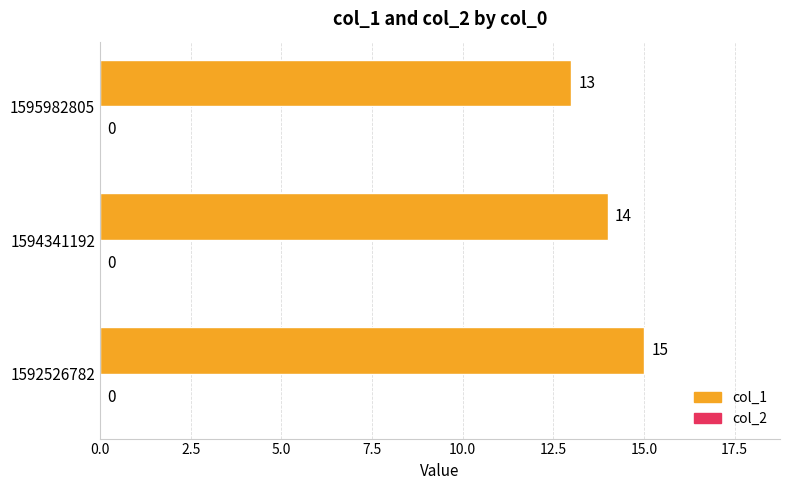

Reading top to bottom, extract all data points from this chart.

1595982805=13	1594341192=14	1592526782=15